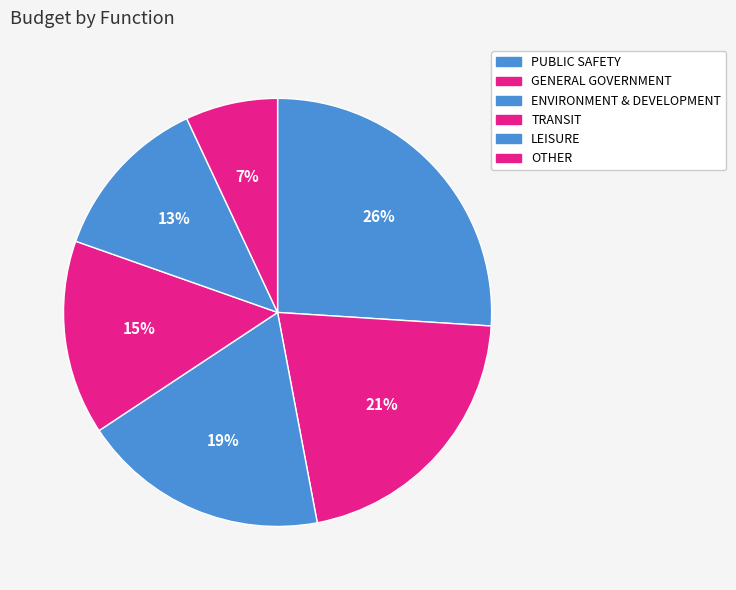

Which category has the biggest portion of the pie?

PUBLIC SAFETY